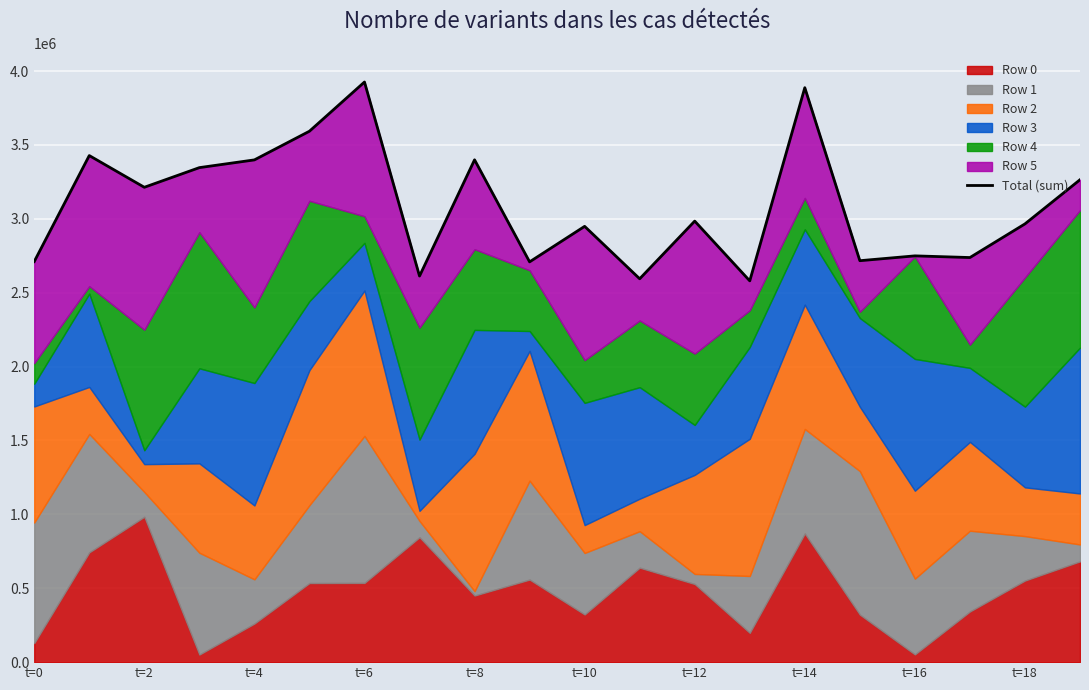

What is the sum of the values at 19 and 16?

6013569